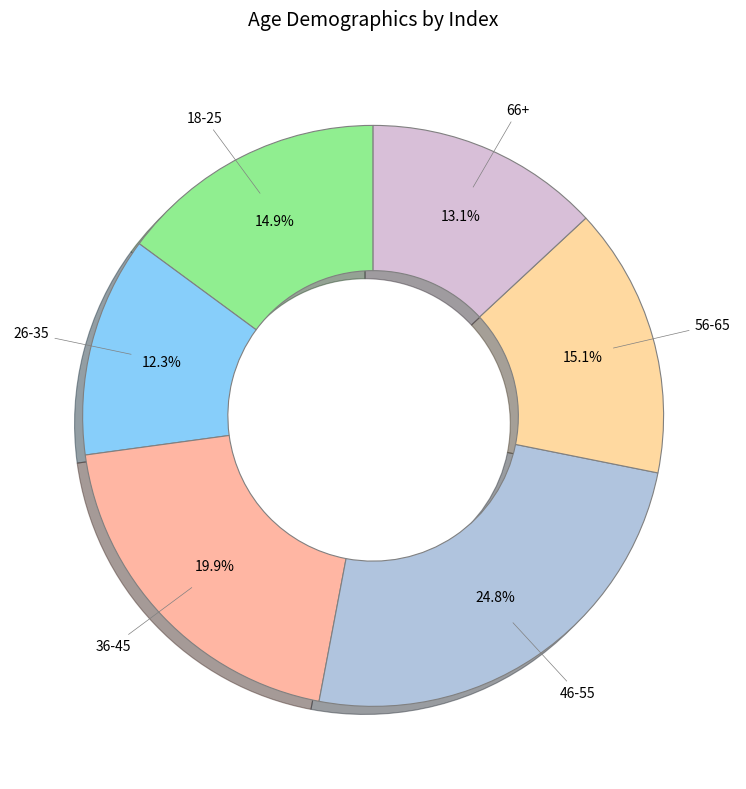

How many slices are in this pie chart?

6